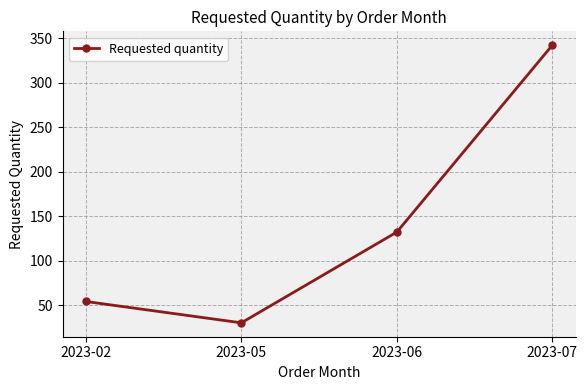

What is the maximum value shown in the chart?

342